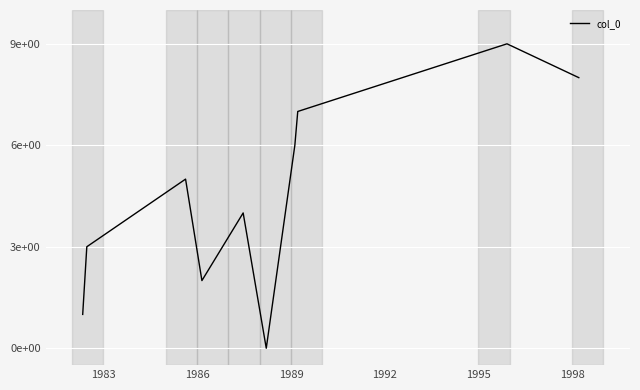

Does the chart have visible grid lines?

Yes